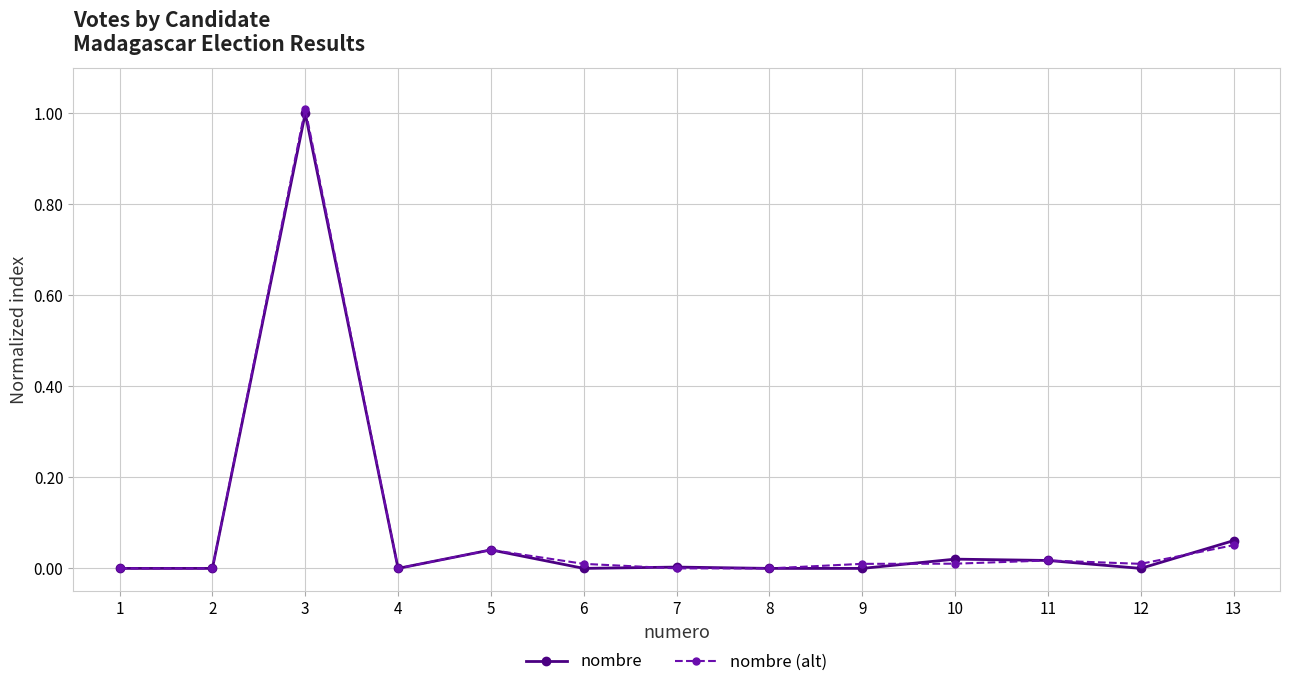

True or false: nombre has more than 2 points higher than both neighbors.

True